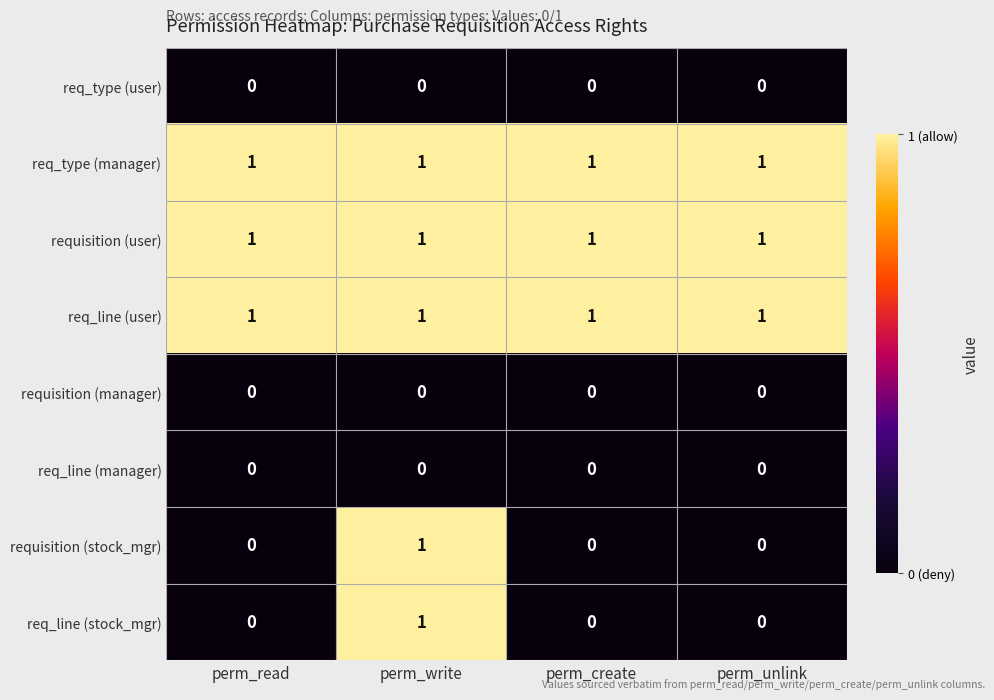

Is it true that requisition (user) equals 1 at perm_unlink?

True